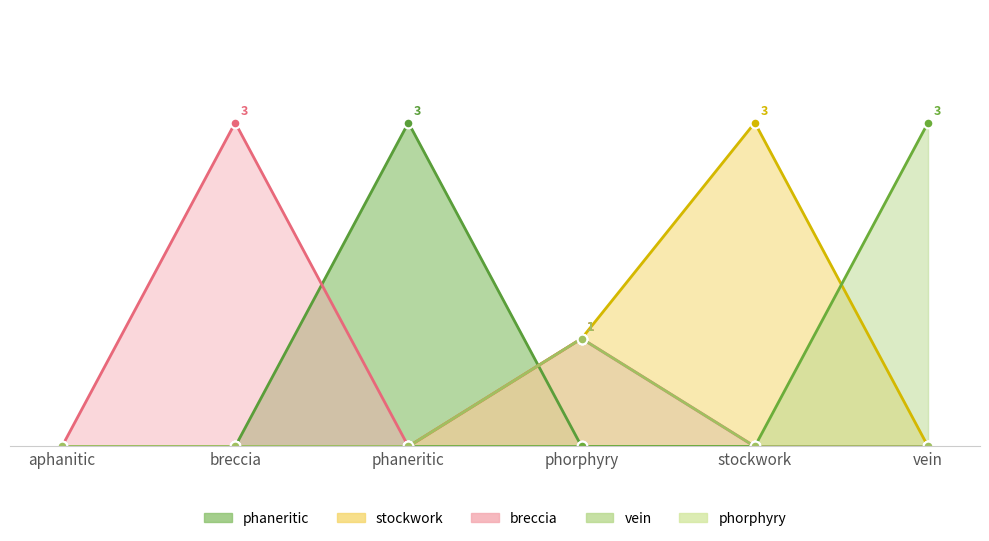

What is the average value of the breccia series?

1